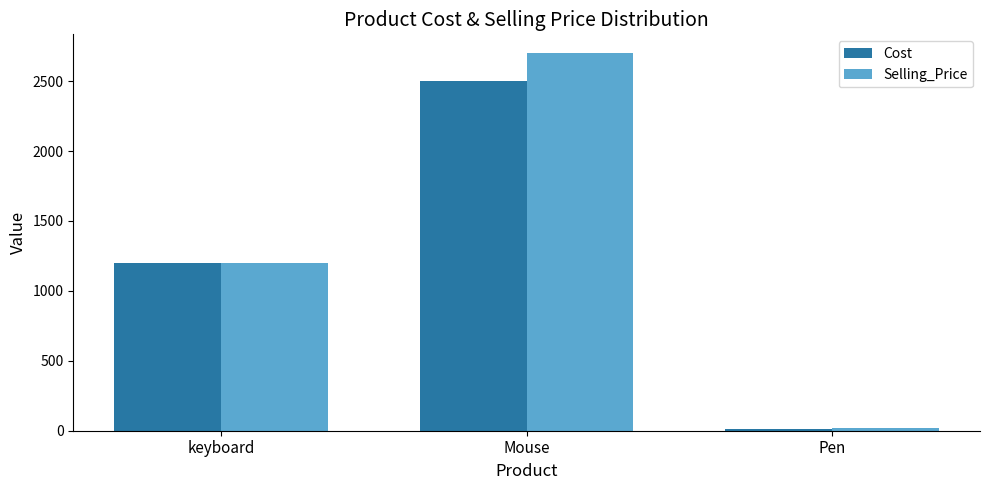

Which series changed the most between keyboard and Mouse?

Selling_Price